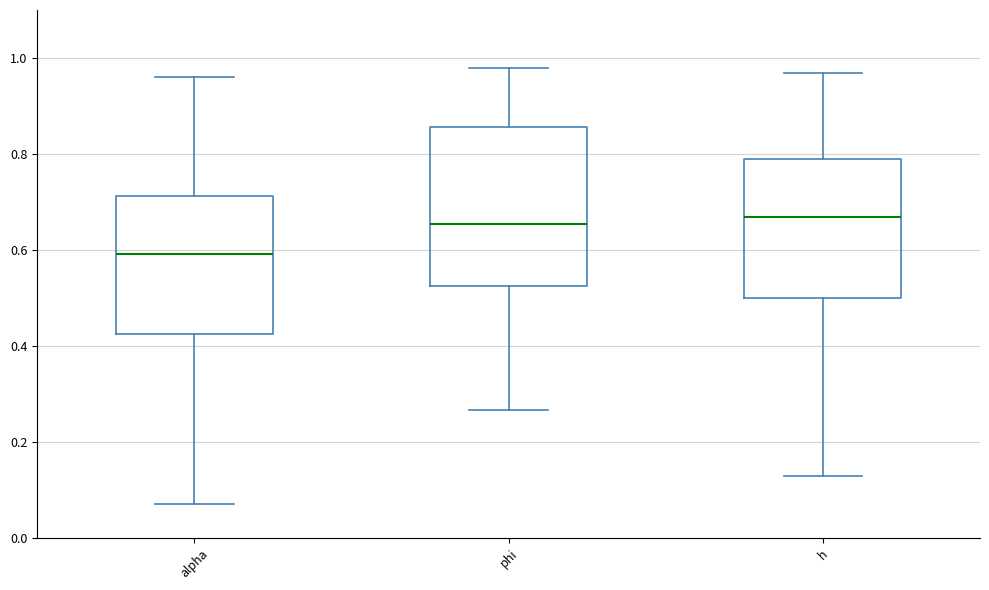

Where does the upper whisker of the box for phi end on the y-axis? The values are not printed on the chart, so give them approximately, as read against the axis.

0.98